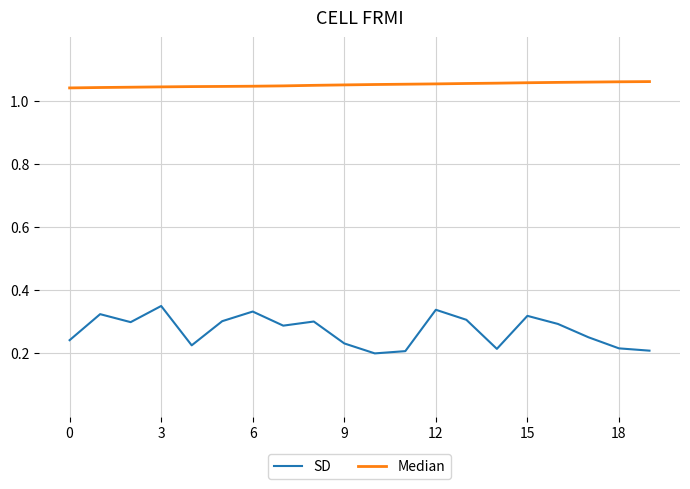

Which series has the largest total across all categories?

Median